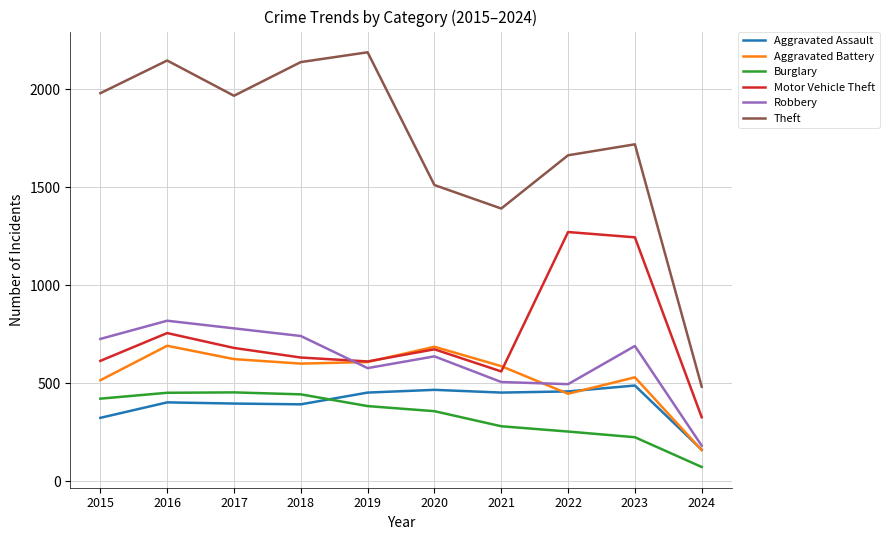

What is the smallest value displayed?

72